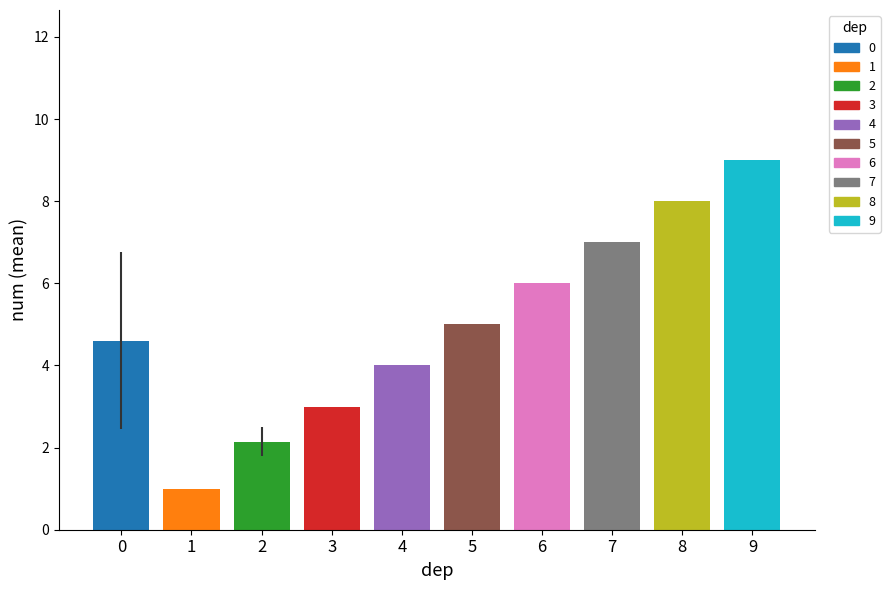

Is it true that the value at 5 is 5.0?

True